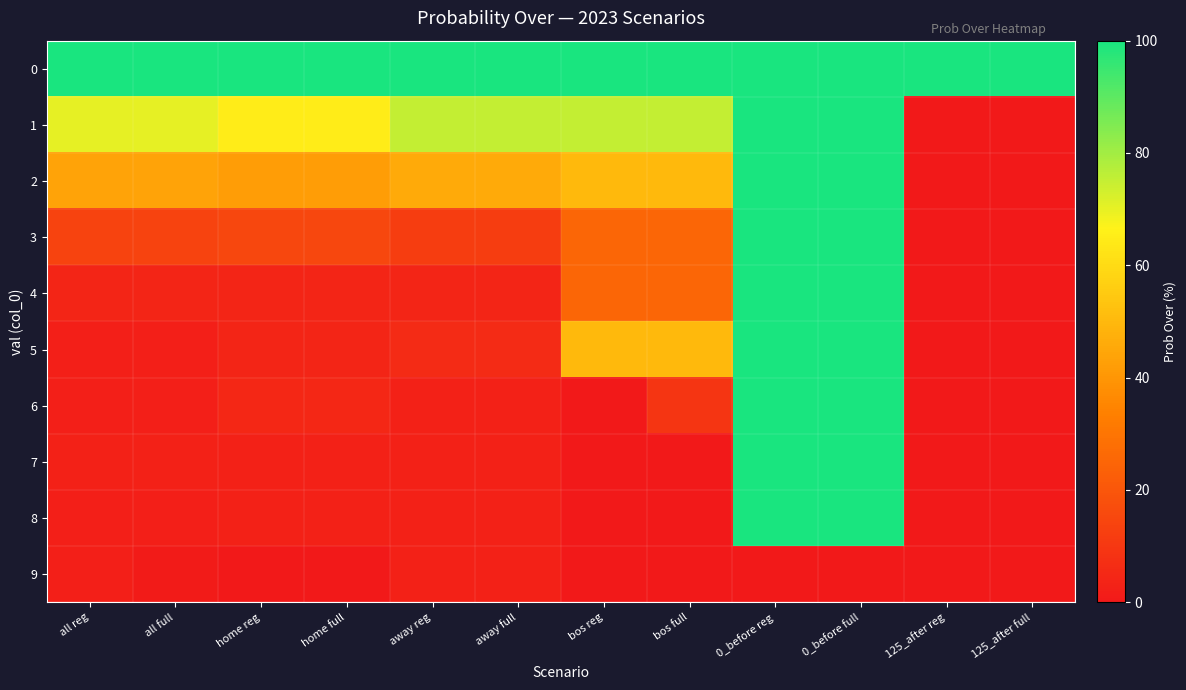

Reading right to left, transcribe all the data shown in this chart.

0: 125_after full=100	125_after reg=100	0_before full=100	0_before reg=100	bos full=100	bos reg=100	away full=100	away reg=100	home full=100	home reg=100	all full=100	all reg=100
1: 125_after full=0	125_after reg=0	0_before full=100	0_before reg=100	bos full=75	bos reg=75	away full=75	away reg=75	home full=65	home reg=65	all full=70	all reg=70
2: 125_after full=0	125_after reg=0	0_before full=100	0_before reg=100	bos full=50	bos reg=50	away full=46	away reg=46	home full=42	home reg=42	all full=44	all reg=44
3: 125_after full=0	125_after reg=0	0_before full=100	0_before reg=100	bos full=25	bos reg=25	away full=12	away reg=12	home full=15	home reg=15	all full=14	all reg=14
4: 125_after full=0	125_after reg=0	0_before full=100	0_before reg=100	bos full=25	bos reg=25	away full=4	away reg=4	home full=4	home reg=4	all full=4	all reg=4
5: 125_after full=0	125_after reg=0	0_before full=100	0_before reg=100	bos full=50	bos reg=50	away full=6	away reg=6	home full=4	home reg=4	all full=2	all reg=2
6: 125_after full=0	125_after reg=0	0_before full=100	0_before reg=100	bos full=9	bos reg=0	away full=3	away reg=3	home full=5	home reg=5	all full=2	all reg=2
7: 125_after full=0	125_after reg=0	0_before full=100	0_before reg=100	bos full=0	bos reg=0	away full=3	away reg=3	home full=3	home reg=3	all full=3	all reg=3
8: 125_after full=0	125_after reg=0	0_before full=100	0_before reg=100	bos full=0	bos reg=0	away full=3	away reg=3	home full=3	home reg=3	all full=2	all reg=2
9: 125_after full=0	125_after reg=0	0_before full=0	0_before reg=0	bos full=0	bos reg=0	away full=3	away reg=3	home full=0	home reg=0	all full=1	all reg=2